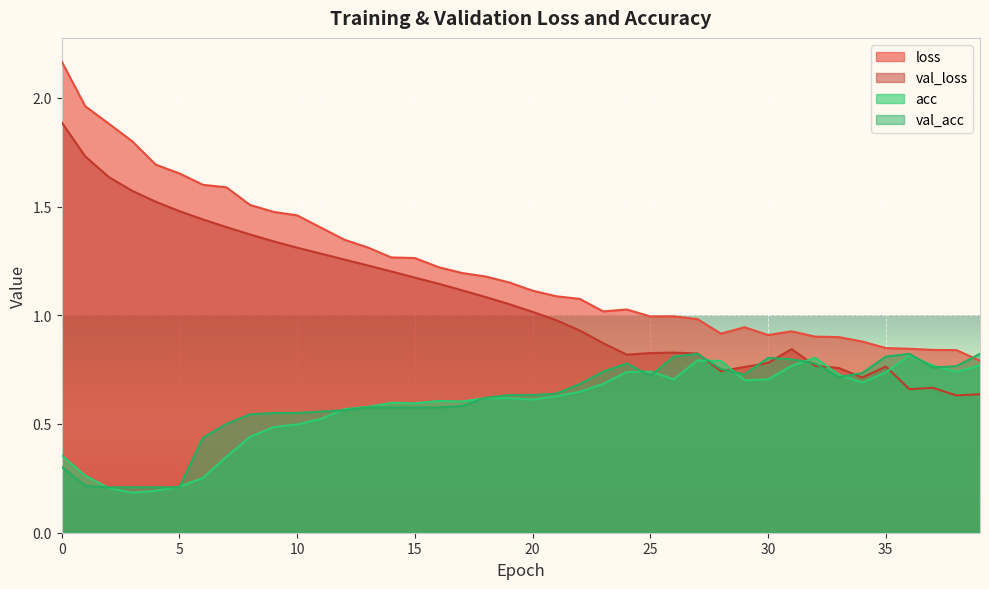

In acc, how many points are lower than both neighbors (excluding endpoints)?

8